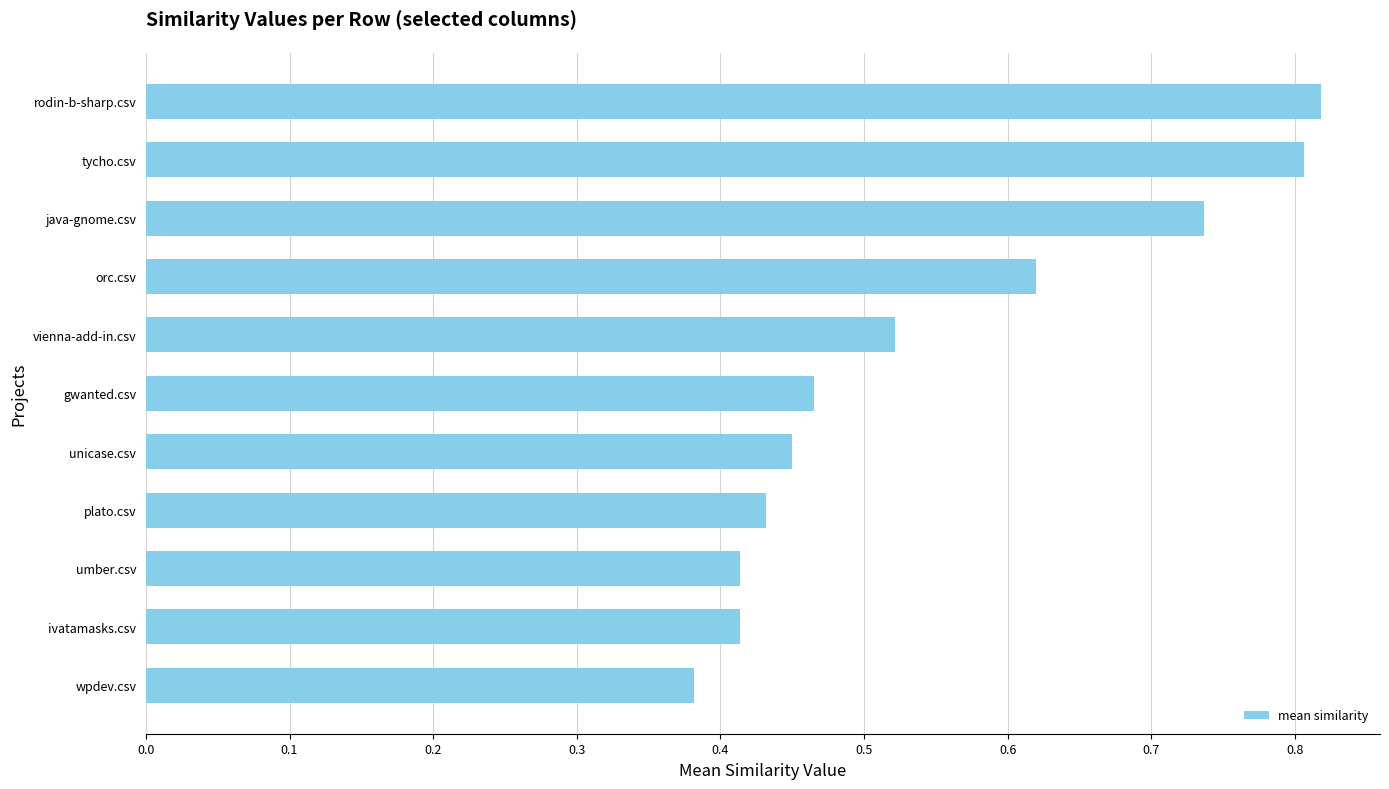

Is it true that the value at tycho.csv is 1.3?

False